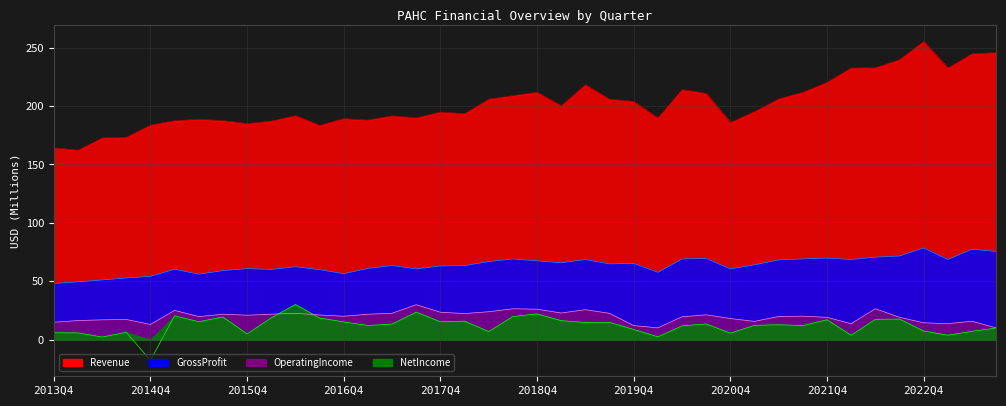

At which category does Revenue reach its first local valley?

2014Q1